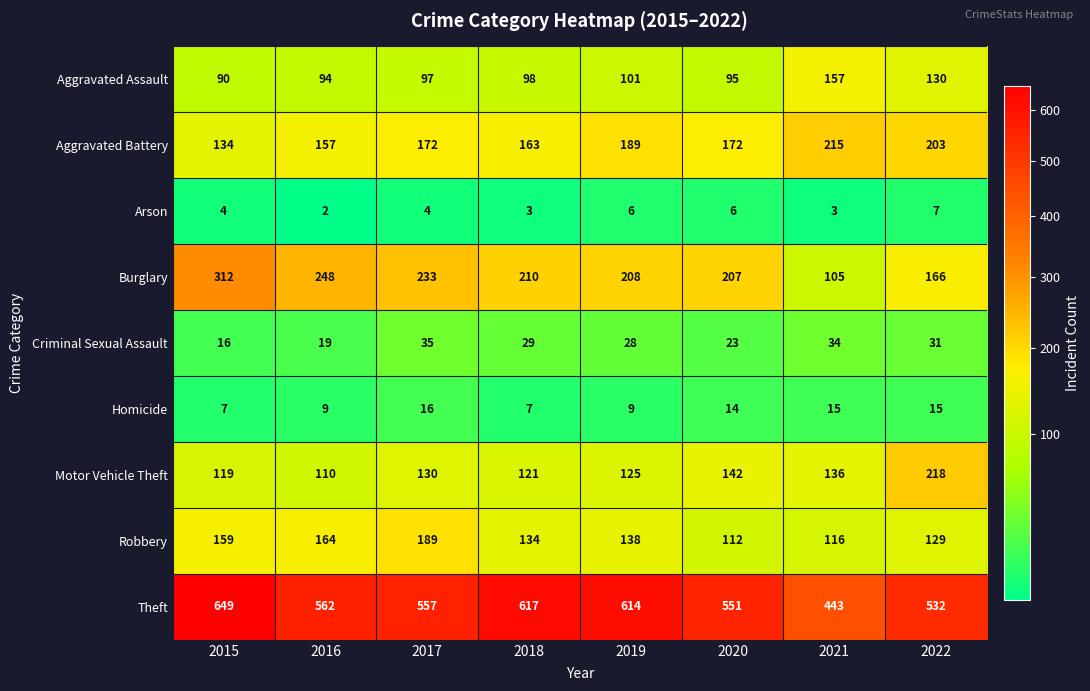

Is it true that Burglary equals 312 at 2015?

True